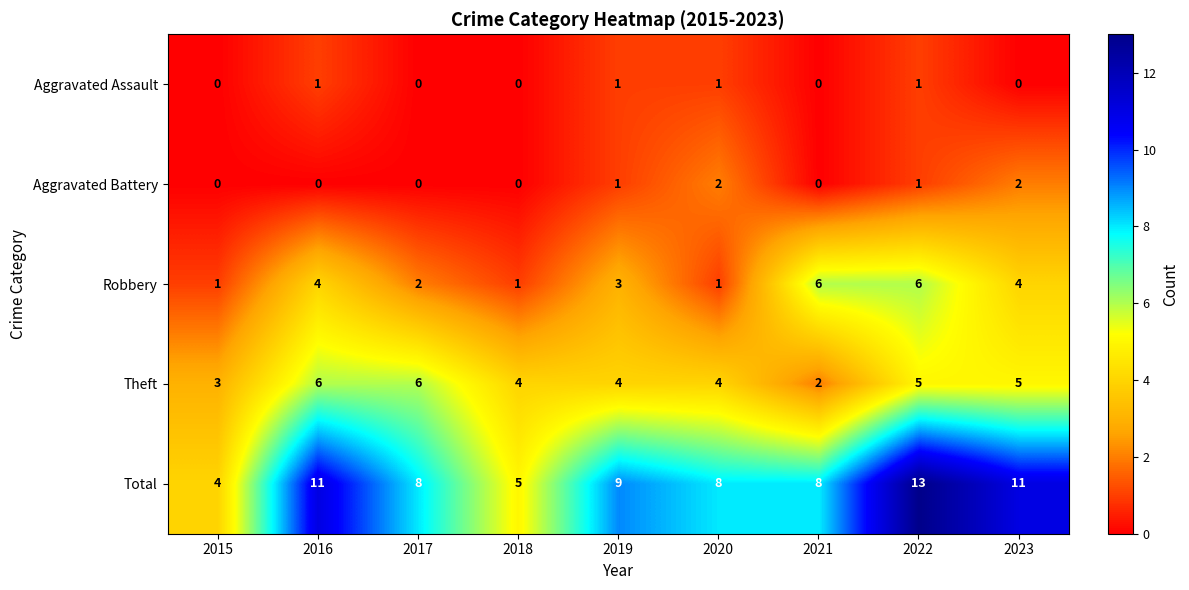

Which series has the largest total across all categories?

Total